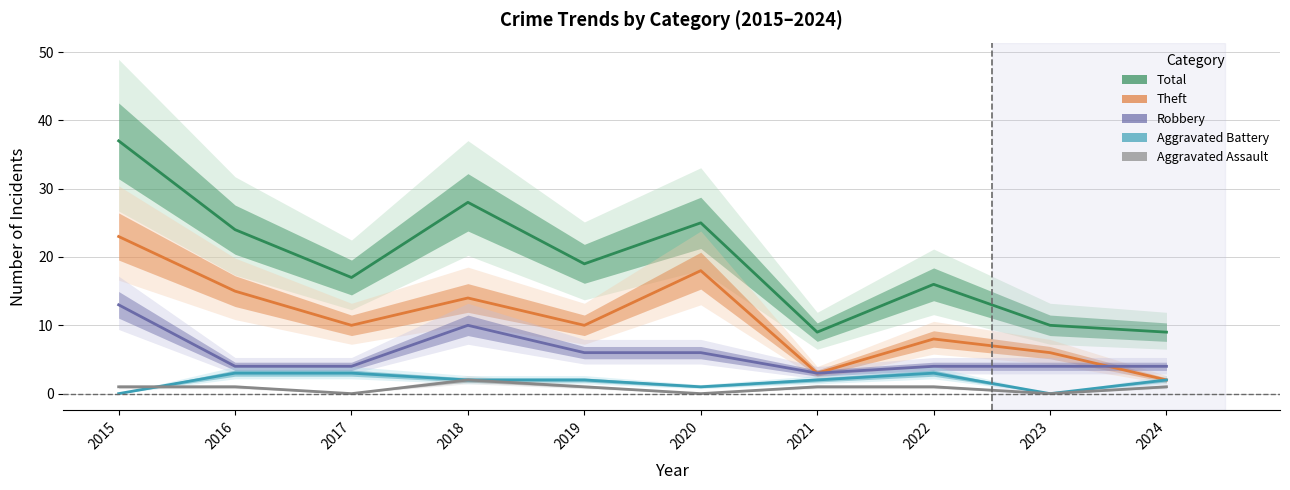

Which series changed the most between 2021 and 2022?

Total